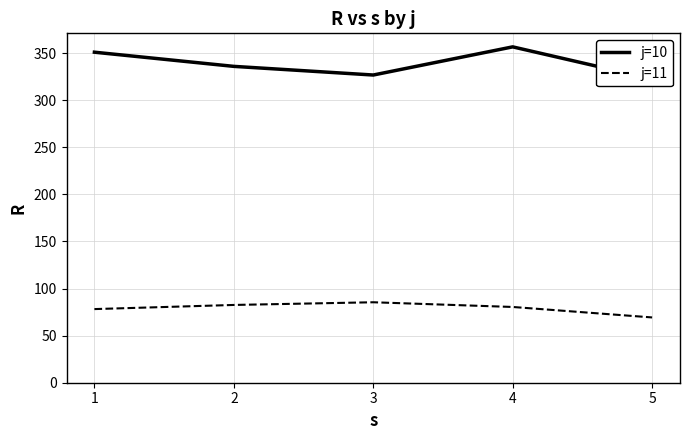

The value of j=11 at 3 is 85.4. True or false?

True